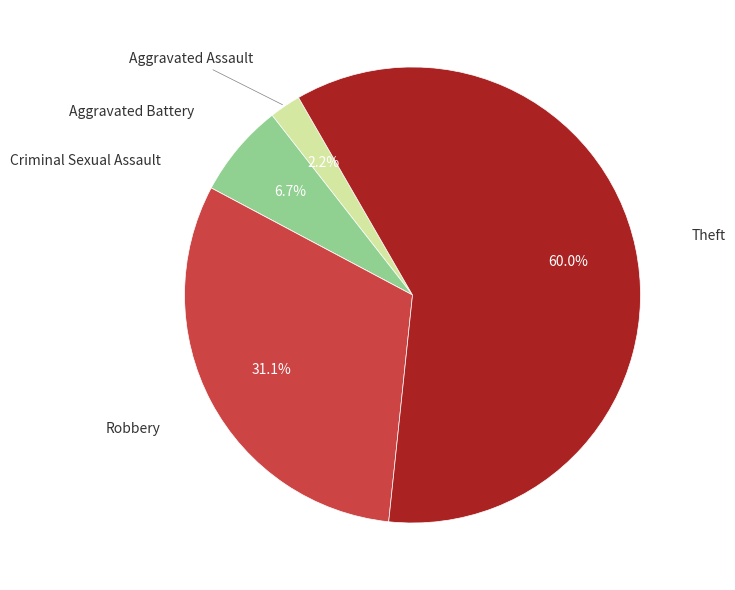

Is there any slice that represents more than half of the pie?

Yes